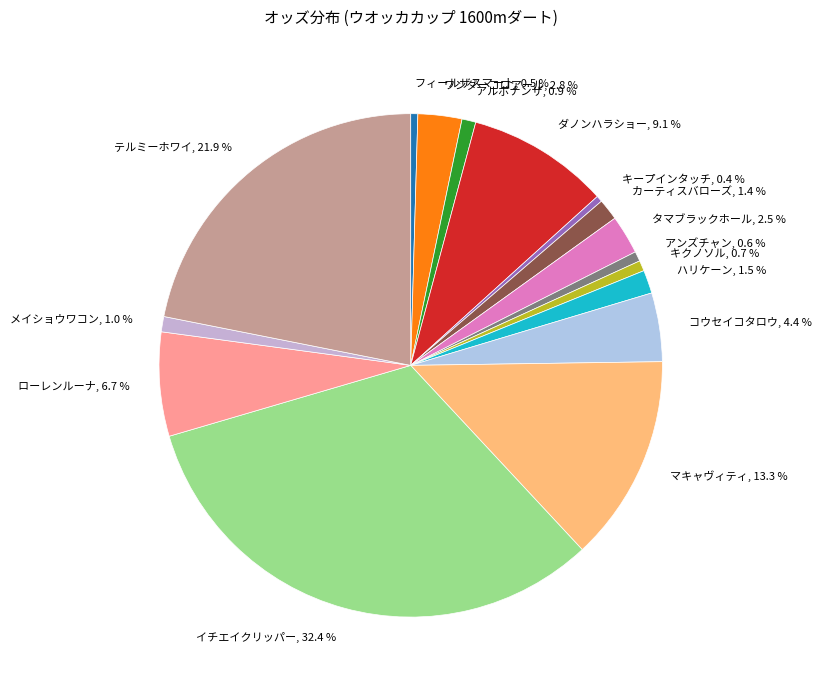

Which slice is the largest?

イチエイクリッパー